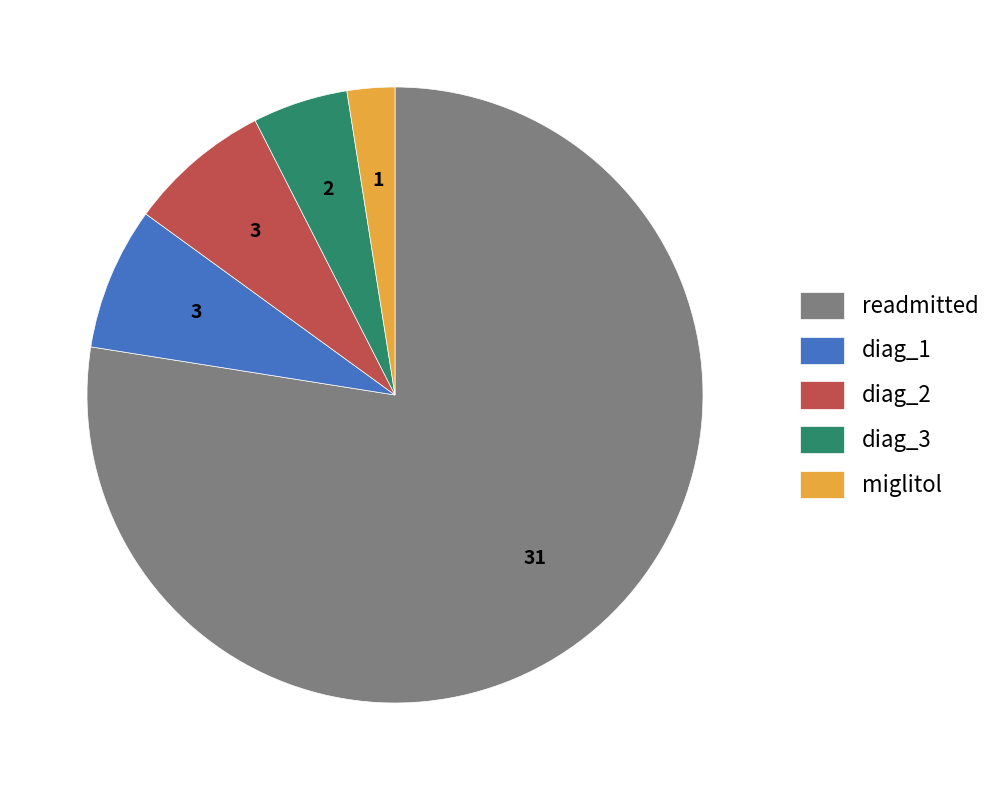

Which slice is the smallest?

miglitol